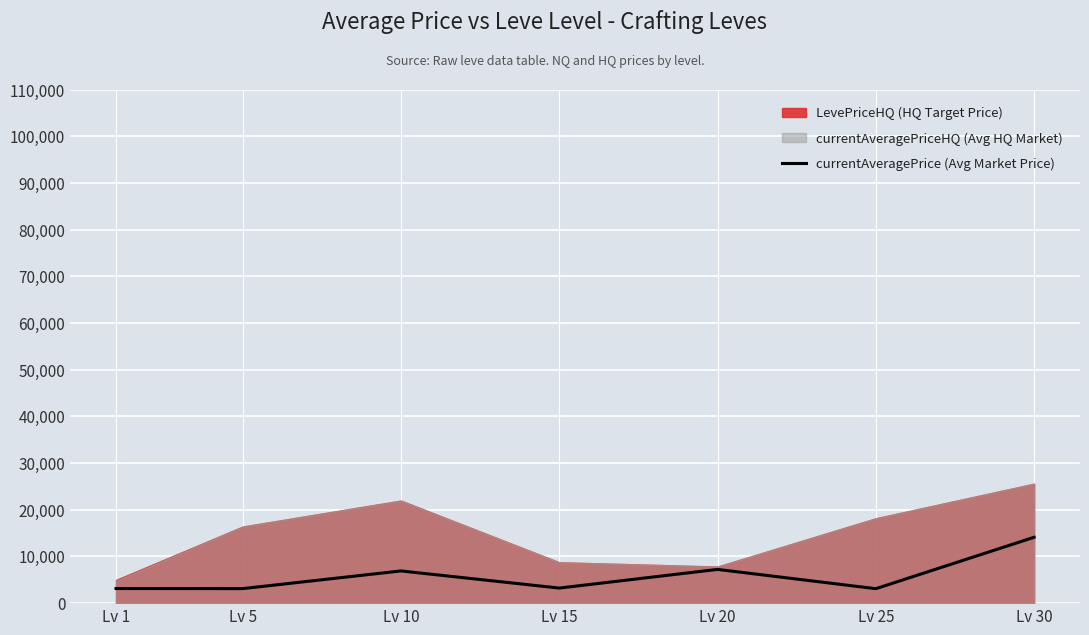

What is the sum of the values at Lv 15 and Lv 25?

6321.7